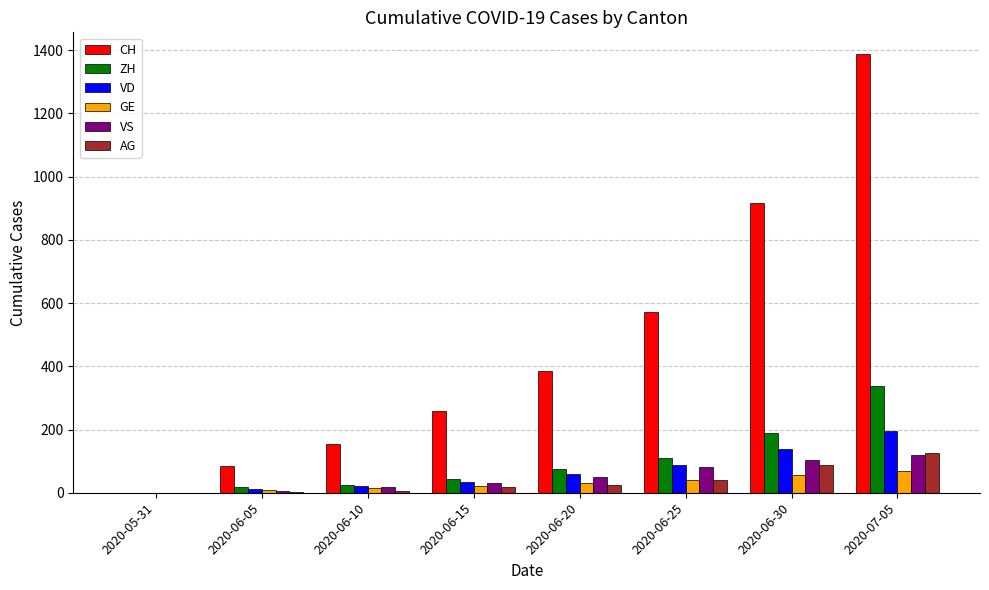

Between 2020-06-10 and 2020-06-30, which series saw the biggest shift?

CH